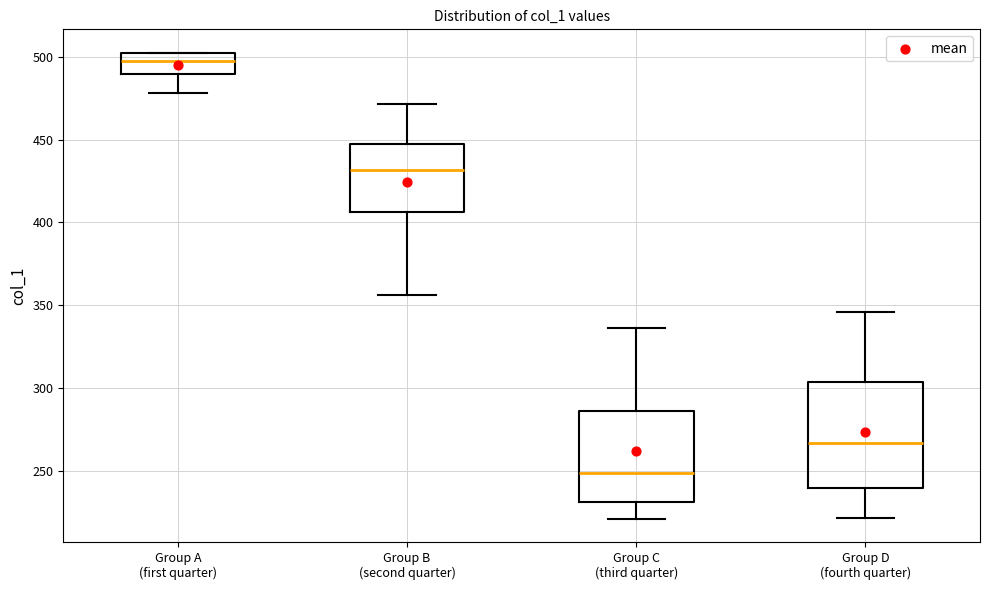

Reading left to right, read every box against the y-axis: the position of its median line, the range the box covers, and the ends of its whiskers. The values are not printed on the chart, so give them approximately, as read against the axis.

Group A (first quarter): median 495, box 490 to 500, whiskers 480 to 500
Group B (second quarter): median 430, box 405 to 445, whiskers 355 to 470
Group C (third quarter): median 250, box 230 to 285, whiskers 220 to 335
Group D (fourth quarter): median 265, box 240 to 305, whiskers 220 to 345